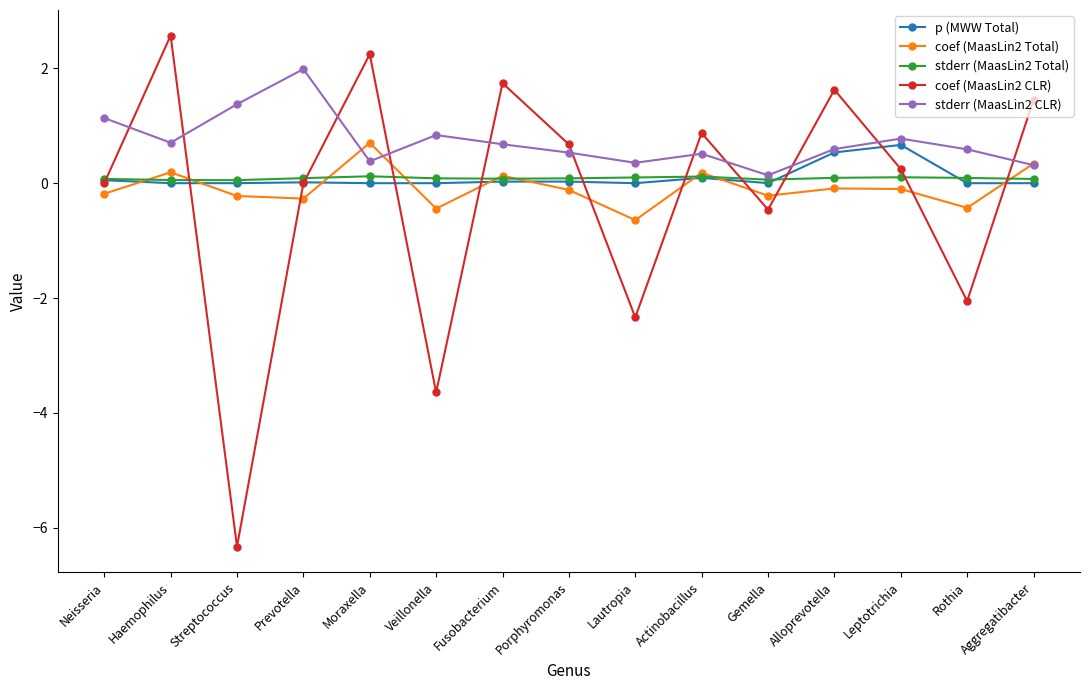

At how many categories does at least one series exceed 0?

15